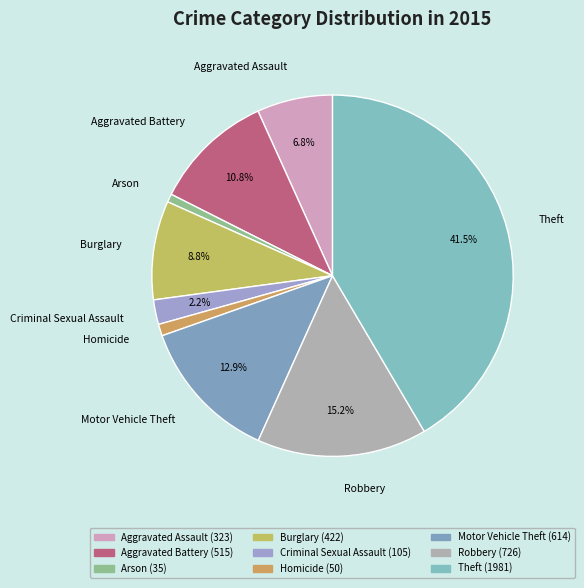

Between Robbery and Theft, which is larger?

Theft